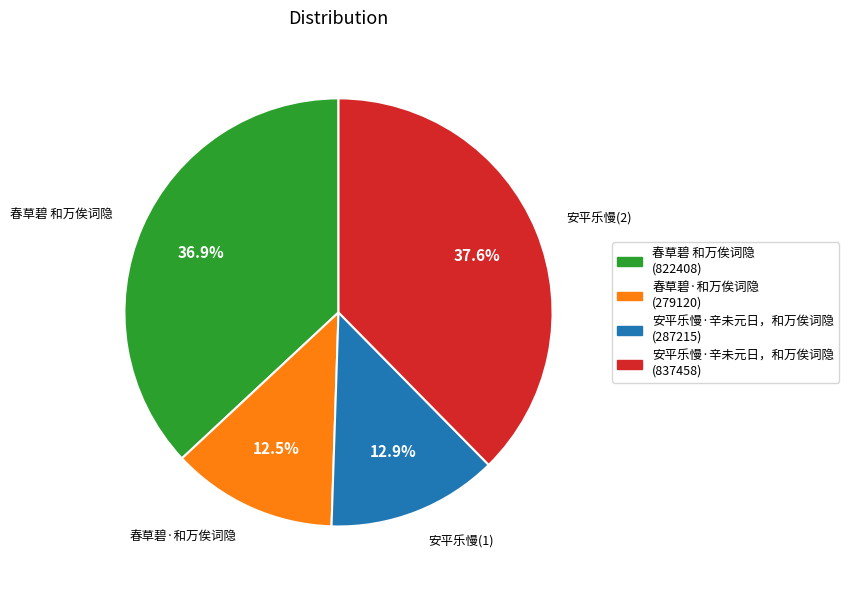

Does any single category account for the majority?

No